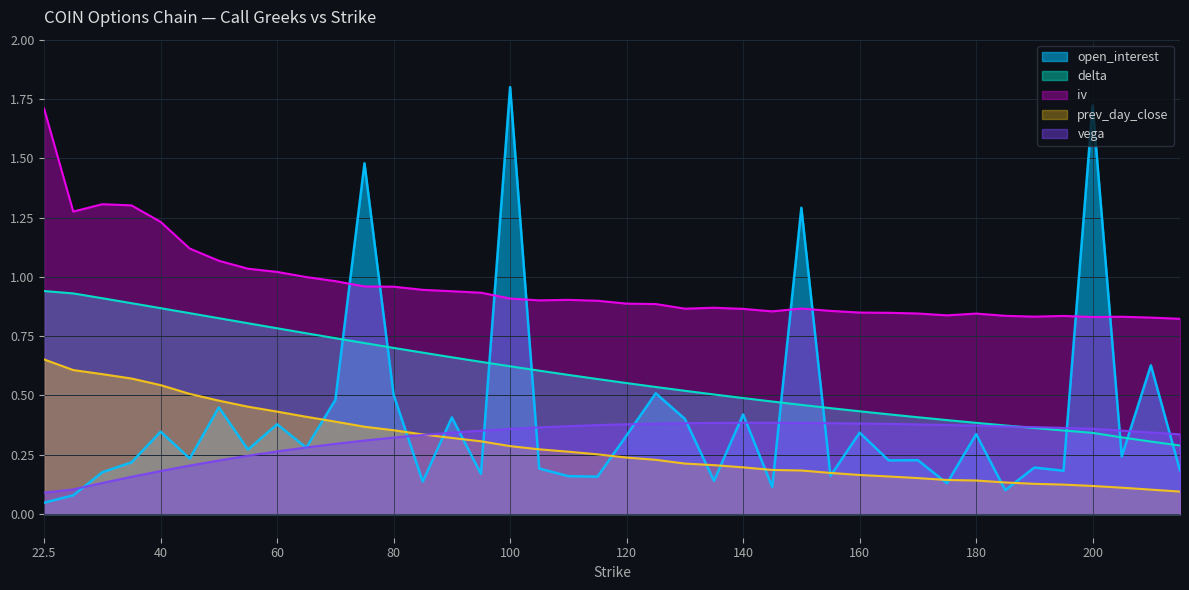

Reading right to left, extract all data points from this chart.

open_interest: 0.2	0.6	0.2	1.7	0.2	0.2	0.1	0.3	0.1	0.2	0.2	0.3	0.2	1.3	0.1	0.4	0.1	0.4	0.5	0.3	0.2	0.2	0.2	1.8	0.2	0.4	0.1	0.5	1.5	0.5	0.3	0.4	0.3	0.4	0.2	0.3	0.2	0.2	0.1	0.0
delta: 0.3	0.3	0.3	0.3	0.4	0.4	0.4	0.4	0.4	0.4	0.4	0.4	0.4	0.5	0.5	0.5	0.5	0.5	0.5	0.6	0.6	0.6	0.6	0.6	0.6	0.7	0.7	0.7	0.7	0.7	0.8	0.8	0.8	0.8	0.8	0.9	0.9	0.9	0.9	0.9
iv: 0.8	0.8	0.8	0.8	0.8	0.8	0.8	0.8	0.8	0.8	0.8	0.8	0.9	0.9	0.9	0.9	0.9	0.9	0.9	0.9	0.9	0.9	0.9	0.9	0.9	0.9	0.9	1.0	1.0	1.0	1.0	1.0	1.0	1.1	1.1	1.2	1.3	1.3	1.3	1.7
prev_day_close: 0.1	0.1	0.1	0.1	0.1	0.1	0.1	0.1	0.1	0.2	0.2	0.2	0.2	0.2	0.2	0.2	0.2	0.2	0.2	0.2	0.3	0.3	0.3	0.3	0.3	0.3	0.3	0.4	0.4	0.4	0.4	0.4	0.5	0.5	0.5	0.5	0.6	0.6	0.6	0.7
vega: 0.3	0.3	0.4	0.4	0.4	0.4	0.4	0.4	0.4	0.4	0.4	0.4	0.4	0.4	0.4	0.4	0.4	0.4	0.4	0.4	0.4	0.4	0.4	0.4	0.4	0.3	0.3	0.3	0.3	0.3	0.3	0.3	0.2	0.2	0.2	0.2	0.2	0.1	0.1	0.1